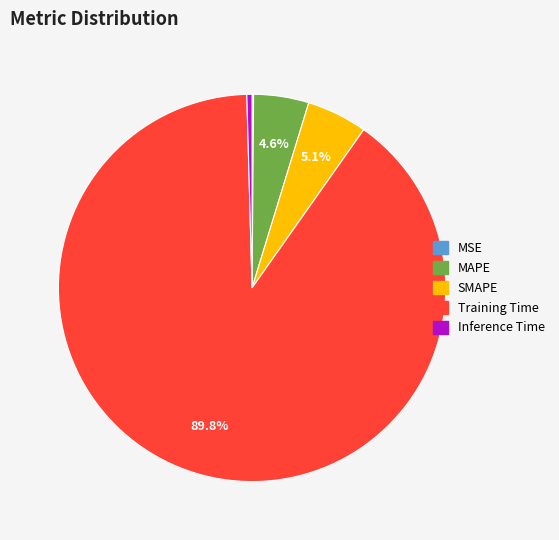

Which slice represents more than half of the pie?

Training Time